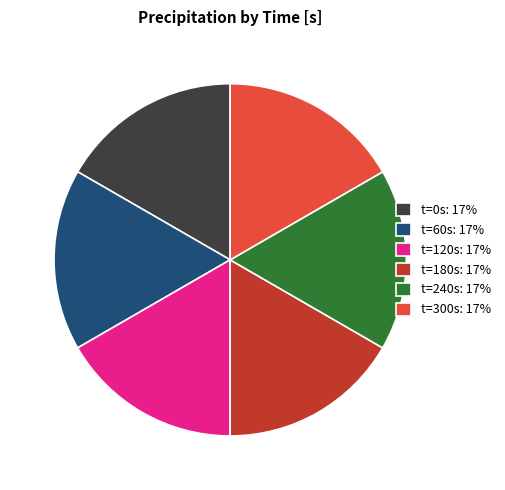

How many slices are in this pie chart?

6